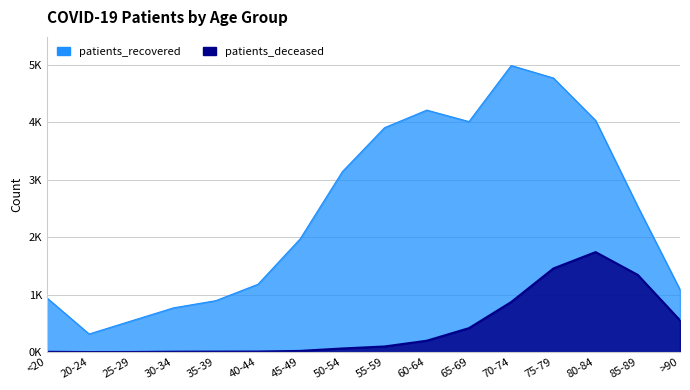

What is the label of the 6th point from the left?

40-44